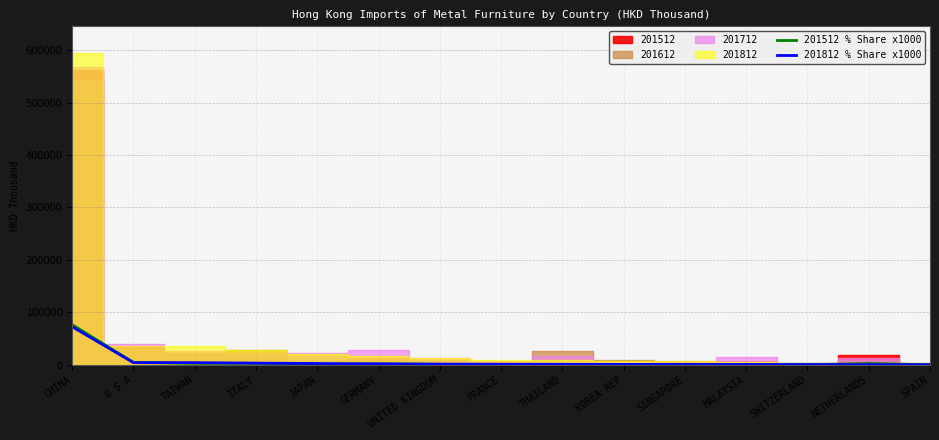

True or false: 201812 % Share x1000 has a value of 1539 at KOREA REP.

False